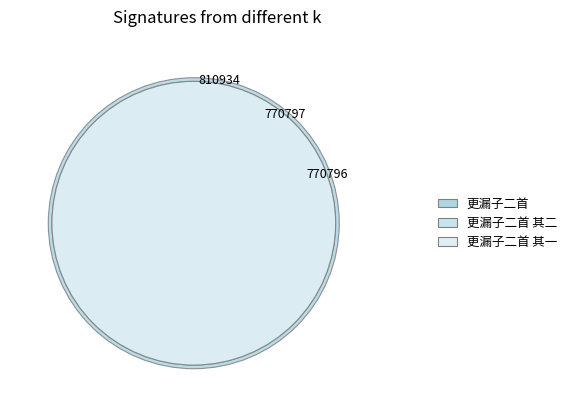

Combined, what portion of the pie is 更漏子二首 and 更漏子二首 其二?

67.2%